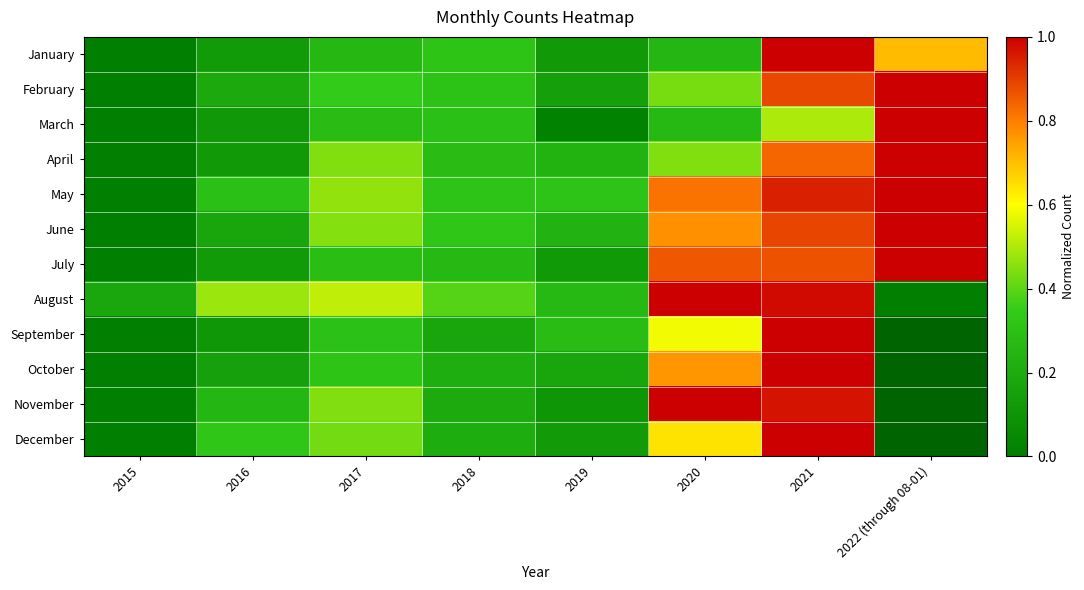

How many distinct data groups are displayed?

12